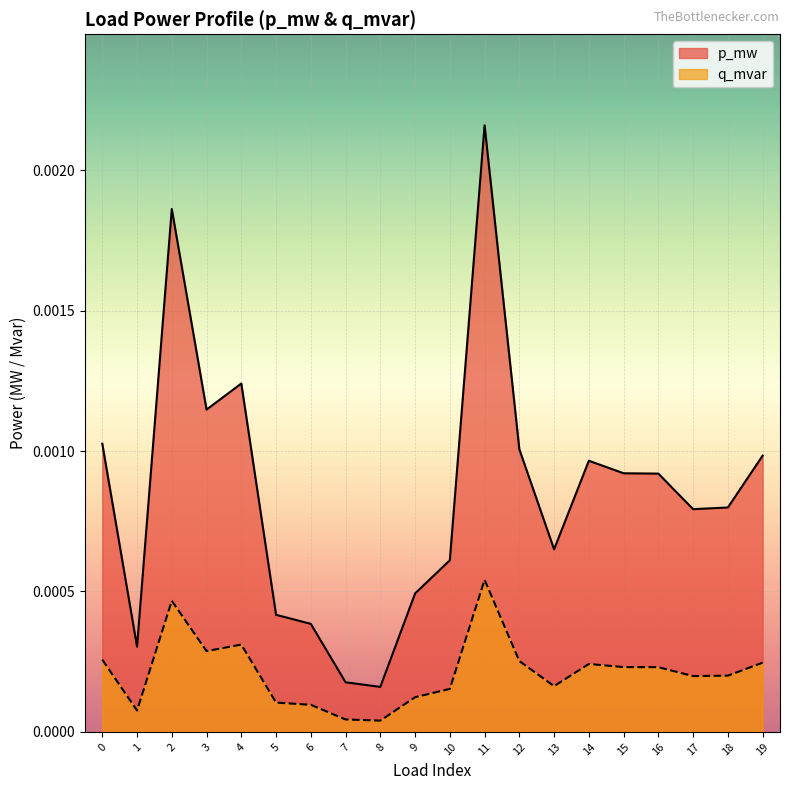

Rank the categories by p_mw value from lowest to highest.

8, 7, 1, 6, 5, 9, 10, 13, 17, 18, 16, 15, 14, 19, 12, 0, 3, 4, 2, 11